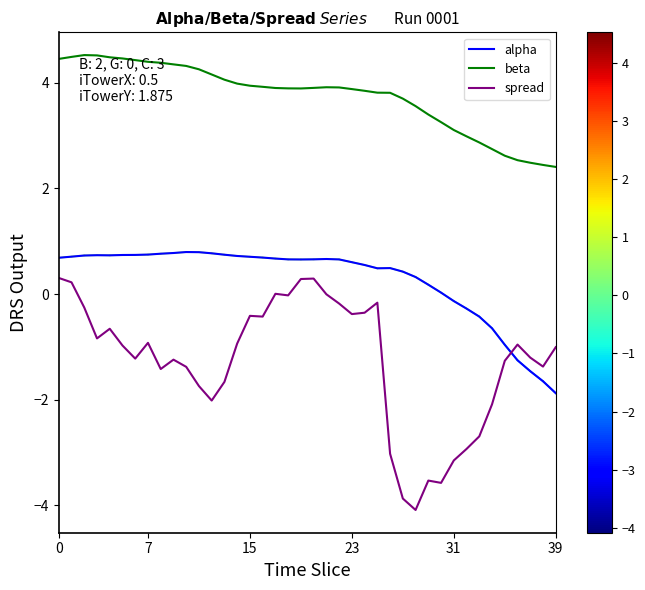

List the series in order of their peak value, highest first.

beta, alpha, spread